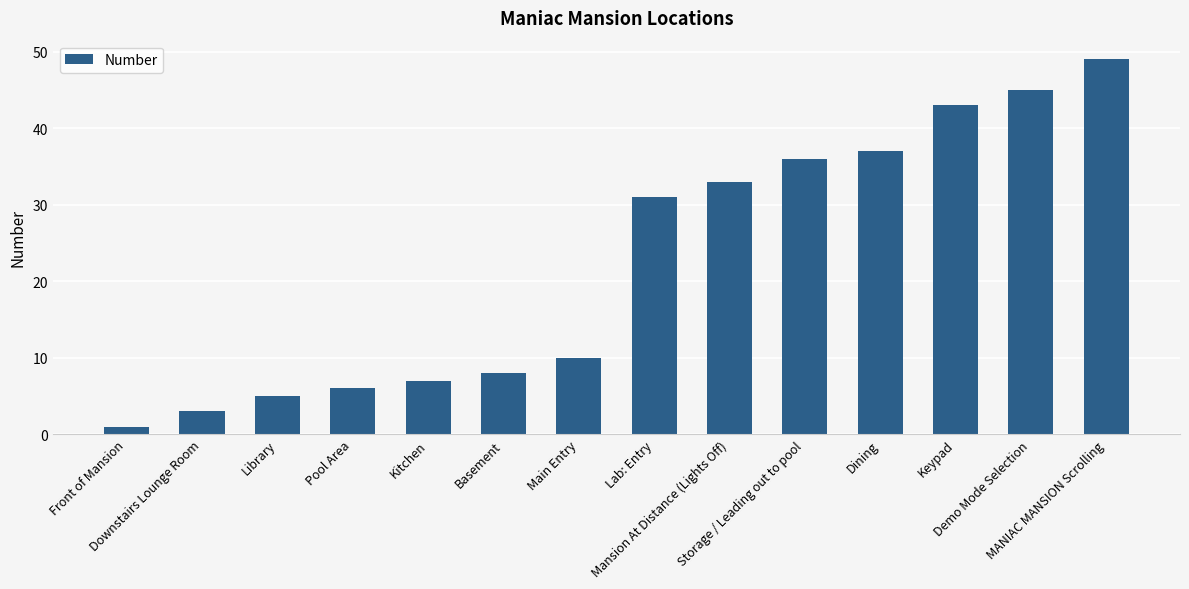

What value does the data have at Pool Area?

6